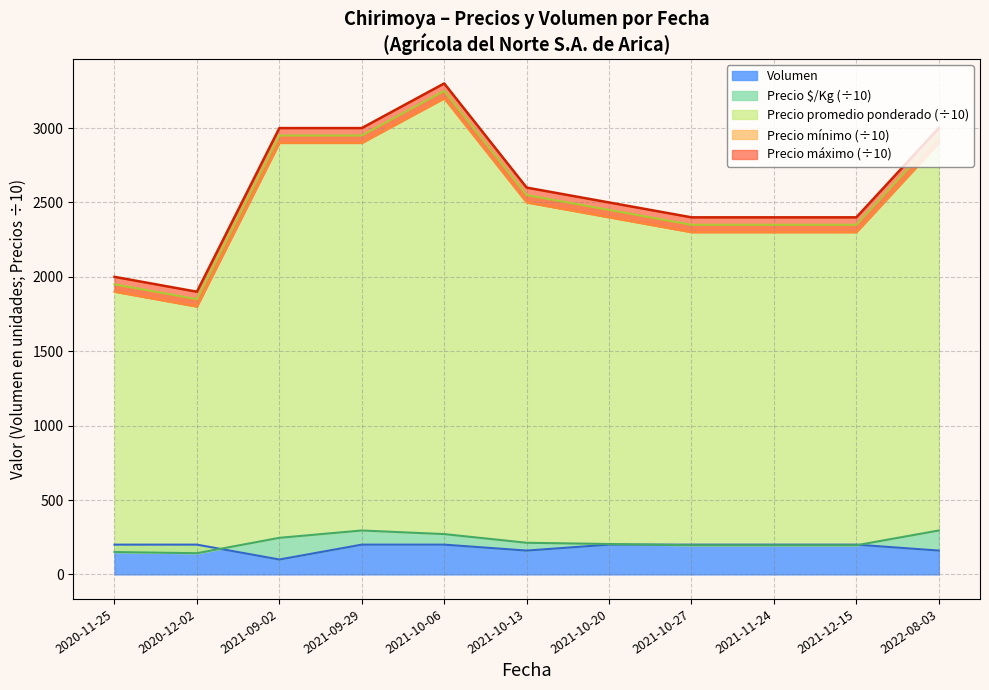

Reading left to right, extract all data points from this chart.

Precio $/Kg: 2020-11-25=150.0	2020-12-02=142.3	2021-09-02=245.8	2021-09-29=295.0	2021-10-06=270.8	2021-10-13=212.5	2021-10-20=204.2	2021-10-27=195.8	2021-11-24=195.8	2021-12-15=195.8	2022-08-03=295.0
Precio mínimo: 2020-11-25=1950.0	2020-12-02=1850.0	2021-09-02=2950.0	2021-09-29=2950.0	2021-10-06=3250.0	2021-10-13=2550.0	2021-10-20=2450.0	2021-10-27=2350.0	2021-11-24=2350.0	2021-12-15=2350.0	2022-08-03=2950.0
Precio máximo: 2020-11-25=1900.0	2020-12-02=1800.0	2021-09-02=2900.0	2021-09-29=2900.0	2021-10-06=3200.0	2021-10-13=2500.0	2021-10-20=2400.0	2021-10-27=2300.0	2021-11-24=2300.0	2021-12-15=2300.0	2022-08-03=2900.0
Precio promedio ponderado: 2020-11-25=2000.0	2020-12-02=1900.0	2021-09-02=3000.0	2021-09-29=3000.0	2021-10-06=3300.0	2021-10-13=2600.0	2021-10-20=2500.0	2021-10-27=2400.0	2021-11-24=2400.0	2021-12-15=2400.0	2022-08-03=3000.0
Volumen: 2020-11-25=200.0	2020-12-02=200.0	2021-09-02=100.0	2021-09-29=200.0	2021-10-06=200.0	2021-10-13=160.0	2021-10-20=200.0	2021-10-27=200.0	2021-11-24=200.0	2021-12-15=200.0	2022-08-03=160.0